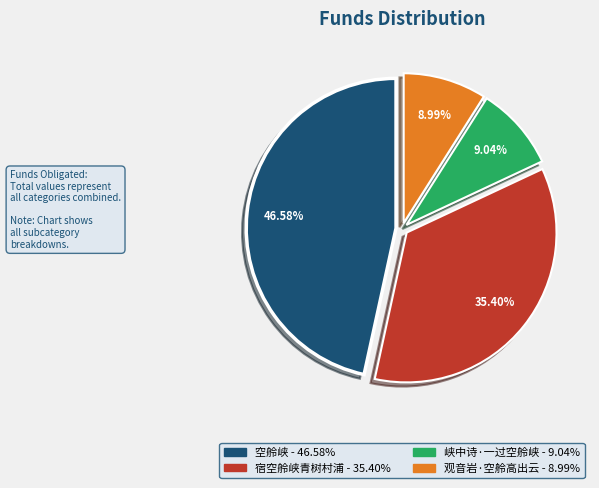

How many segments does this pie chart have?

4